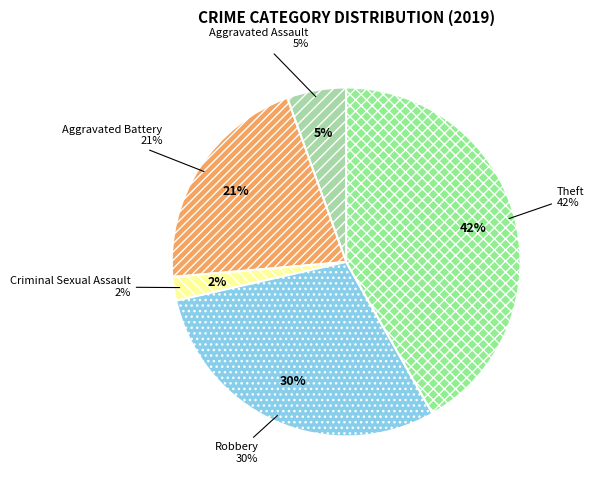

What percentage is the Robbery slice, to the nearest percent?

30%